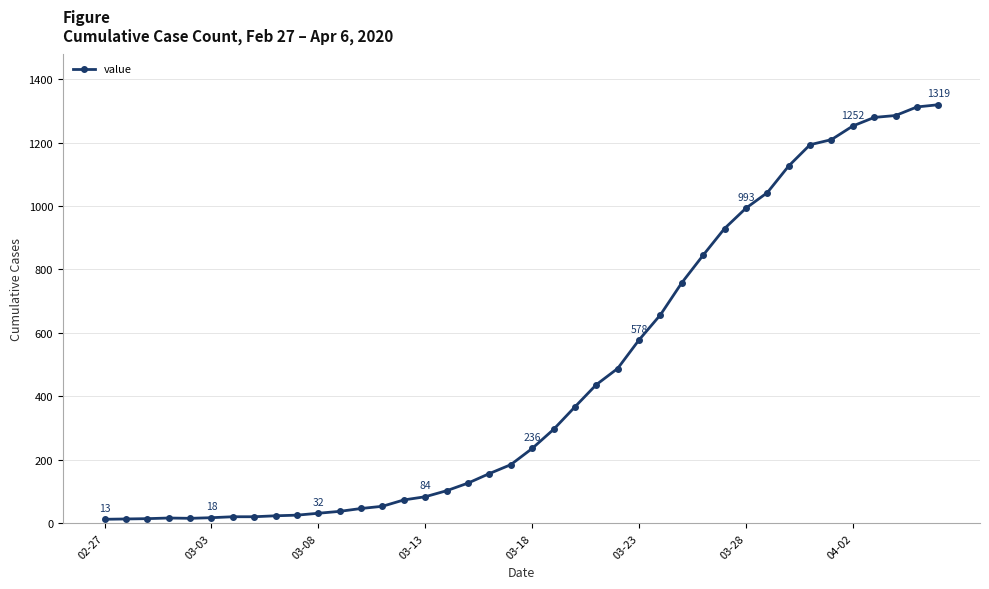

What is the sum of all values?

18687